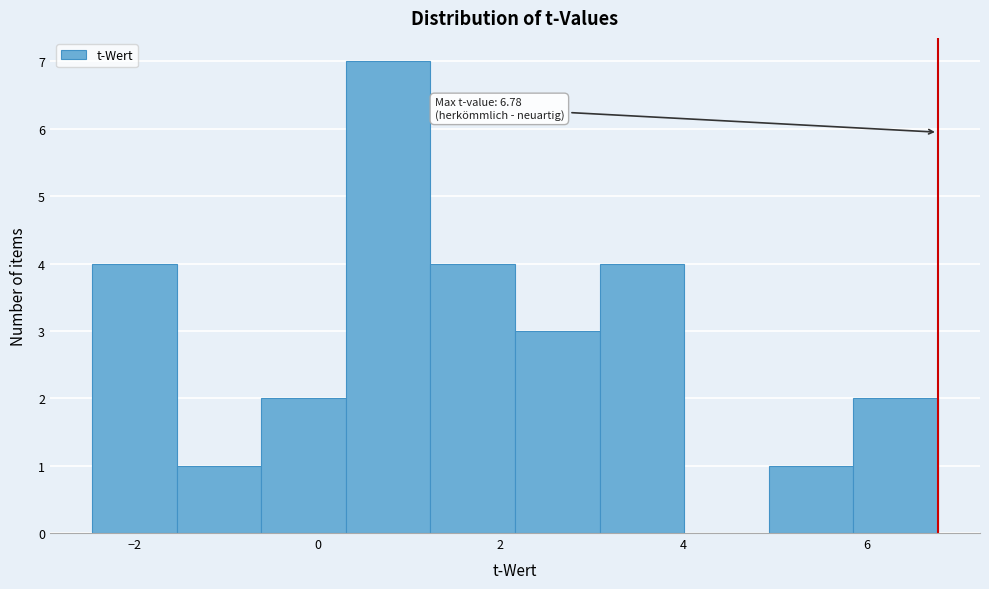

Over which range of the x-axis is the bar tallest?

0.4 to 1.2